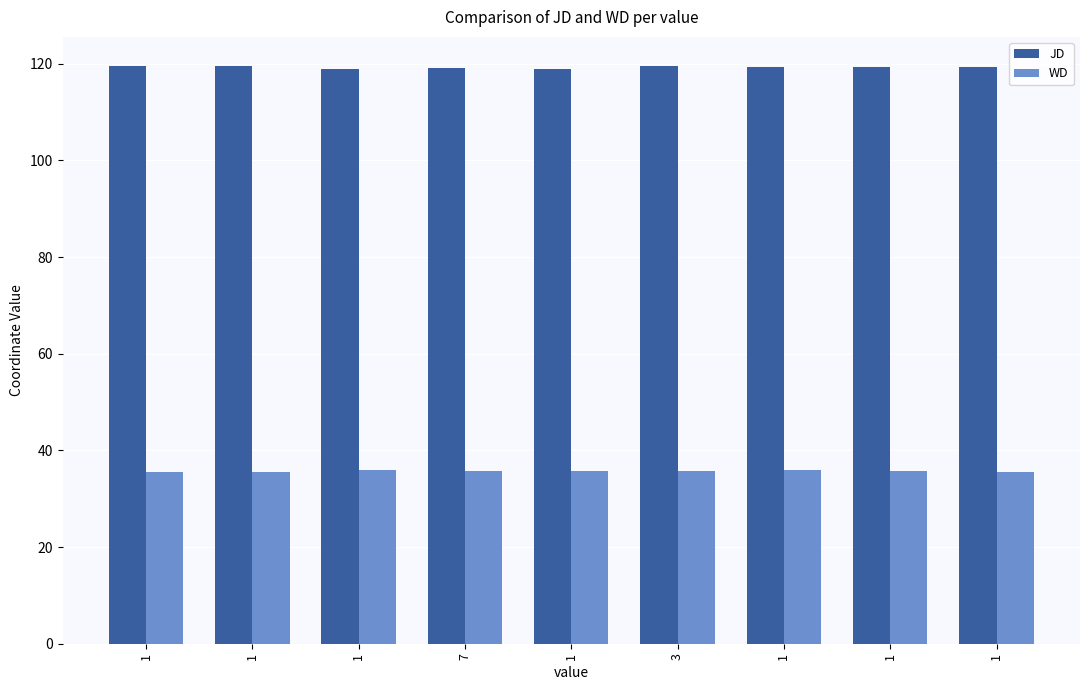

Count the number of data series in this chart.

2